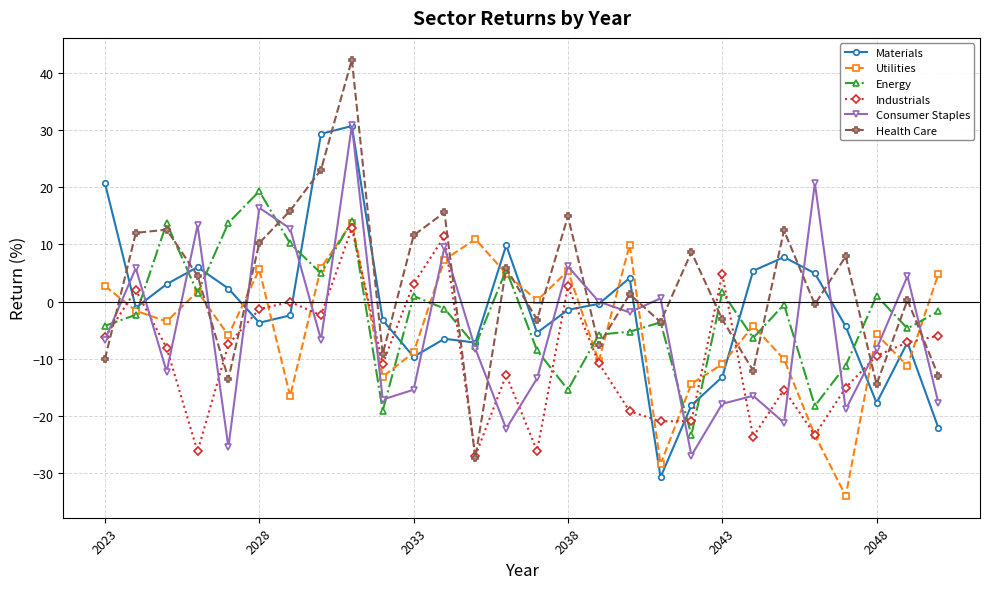

True or false: Utilities has more than 0 interior local peaks.

True